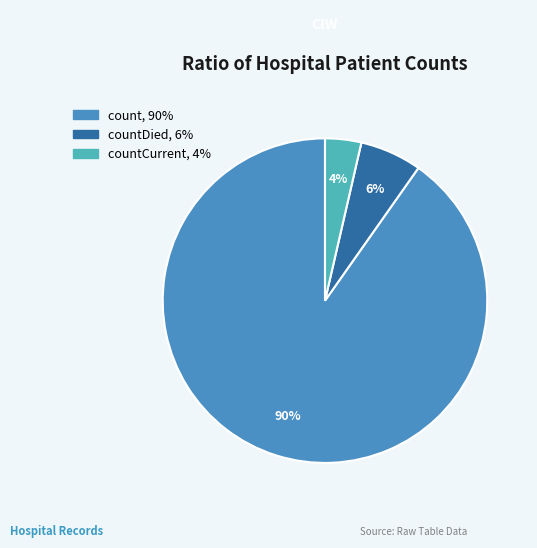

To the nearest percent, what is the average slice percentage?

33%